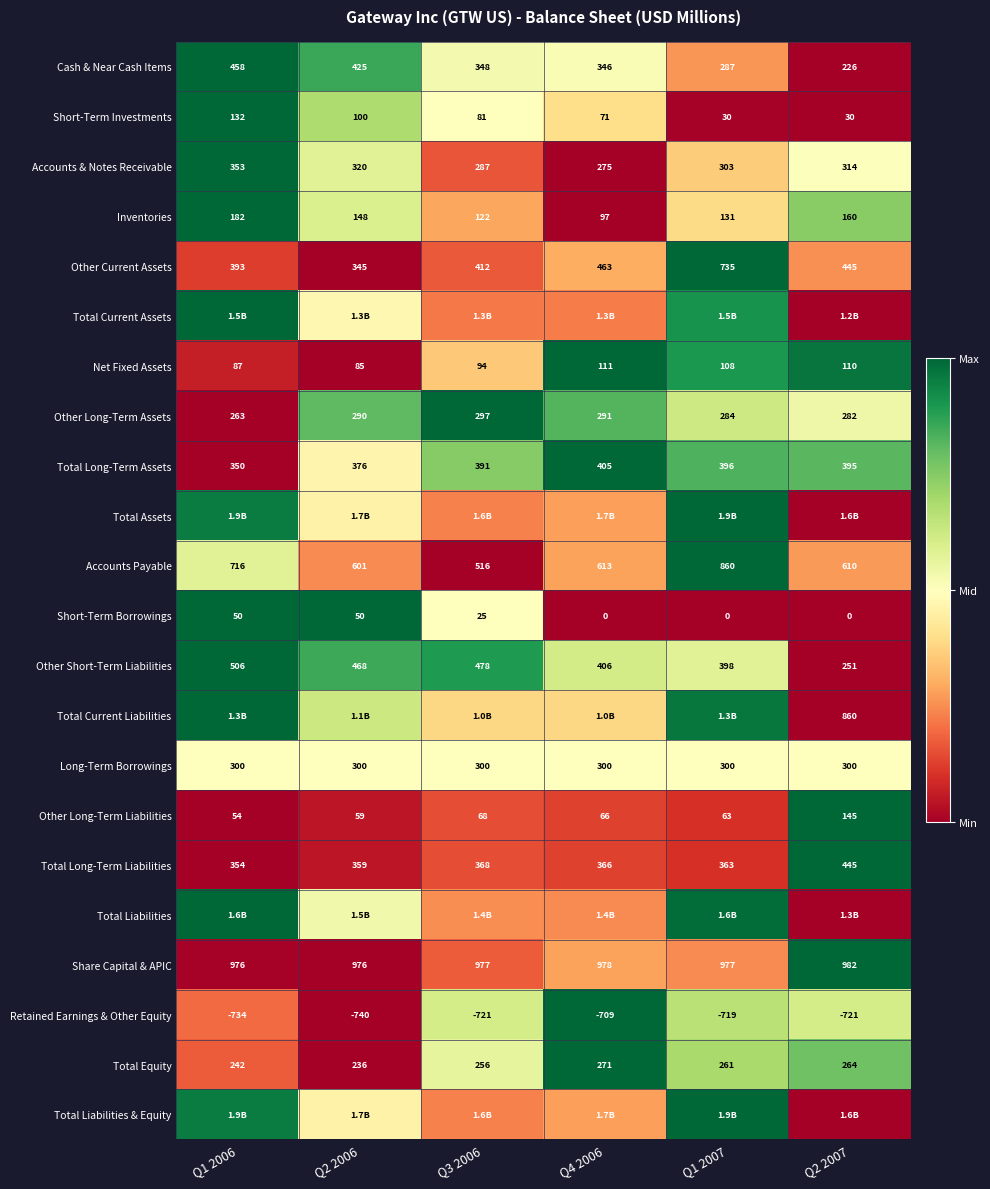

Is the value of Short-Term Borrowings at Q1 2006 greater than the value of Total Equity at Q3 2006?

No